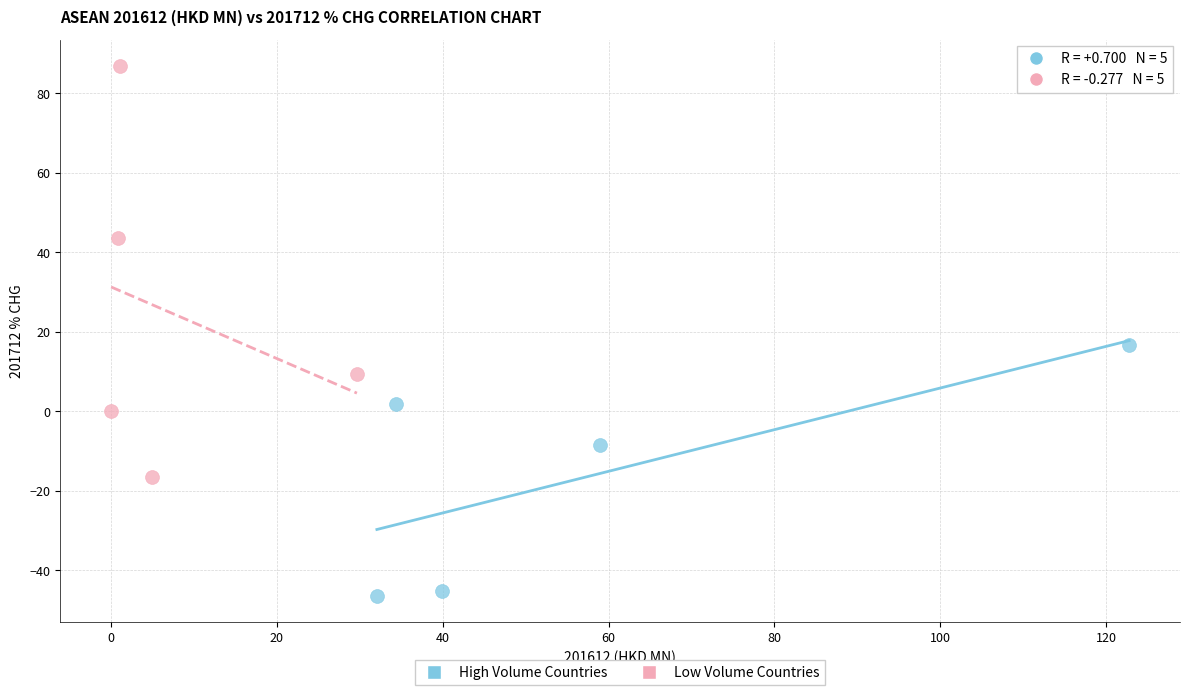

Which series has the widest spread of Y values?

Low Volume Countries